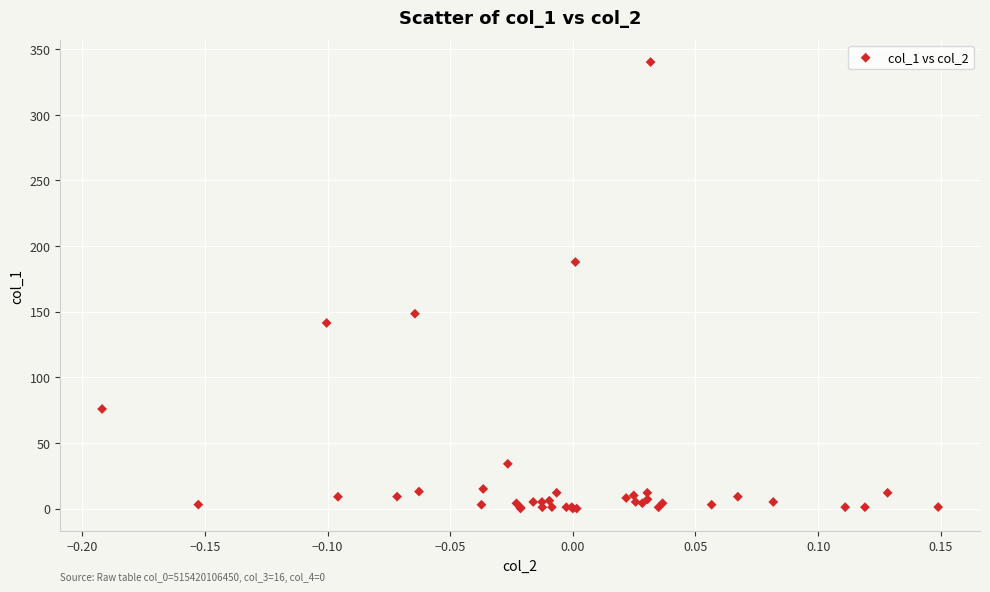

What Y value in the scatter plot is closest to 170?

187.7